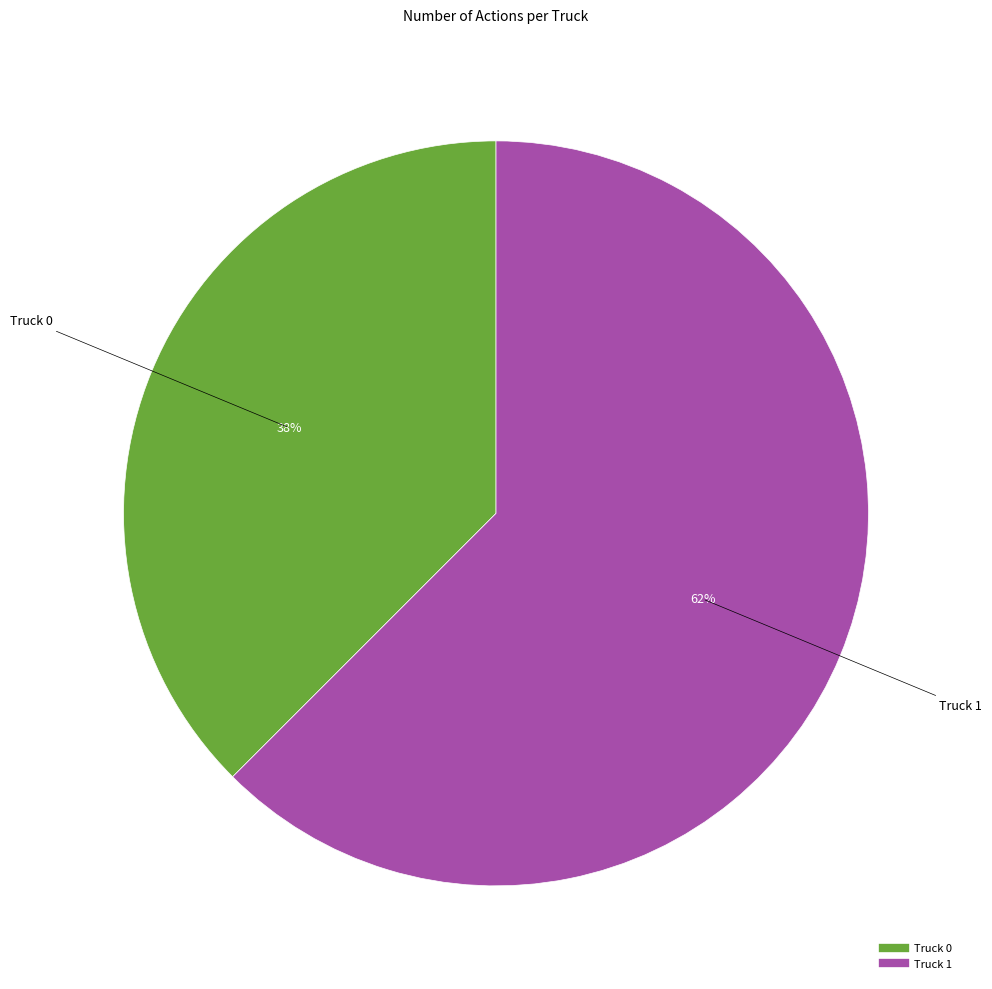

Count the number of slices in the pie.

2